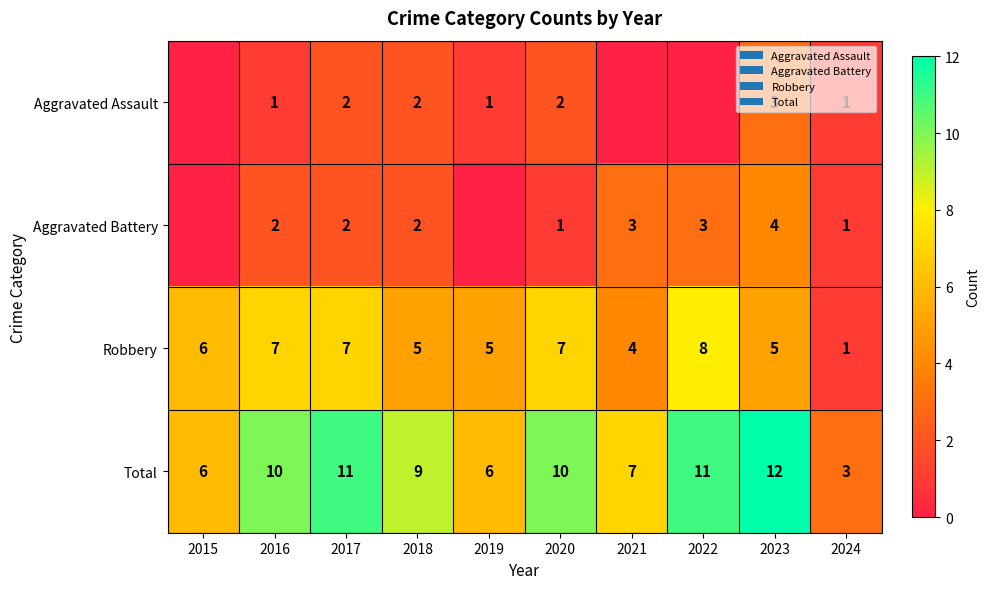

Rank the series by their maximum value, from lowest to highest.

Aggravated Assault, Aggravated Battery, Robbery, Total